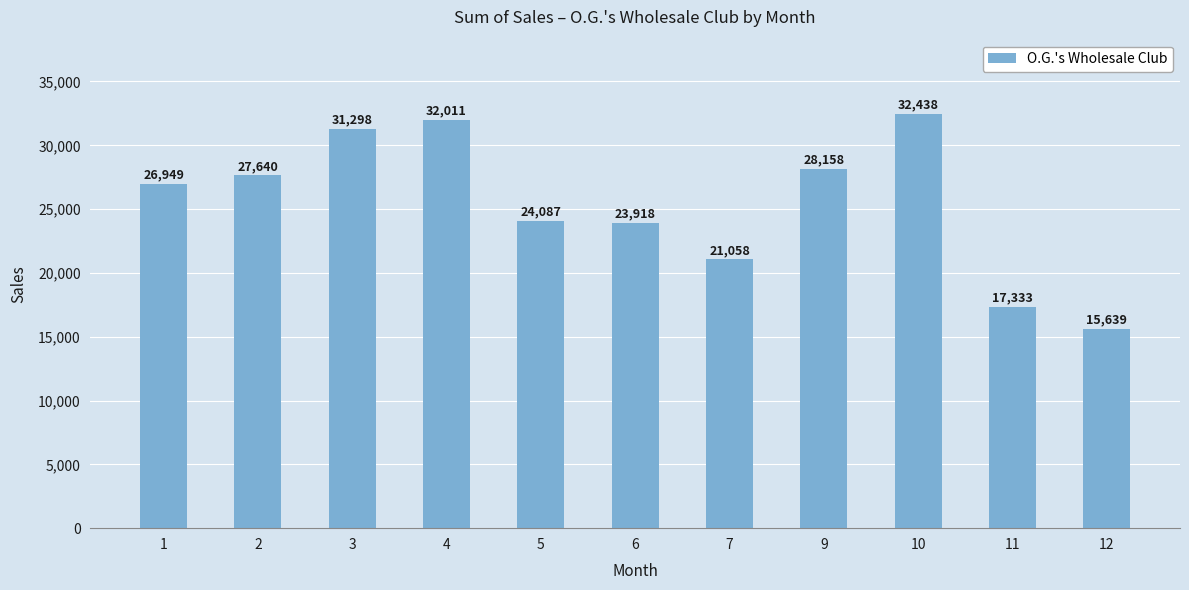

Reading left to right, what are all the values shown in this chart?

26949	27640	31298	32011	24087	23918	21058	28158	32438	17333	15639